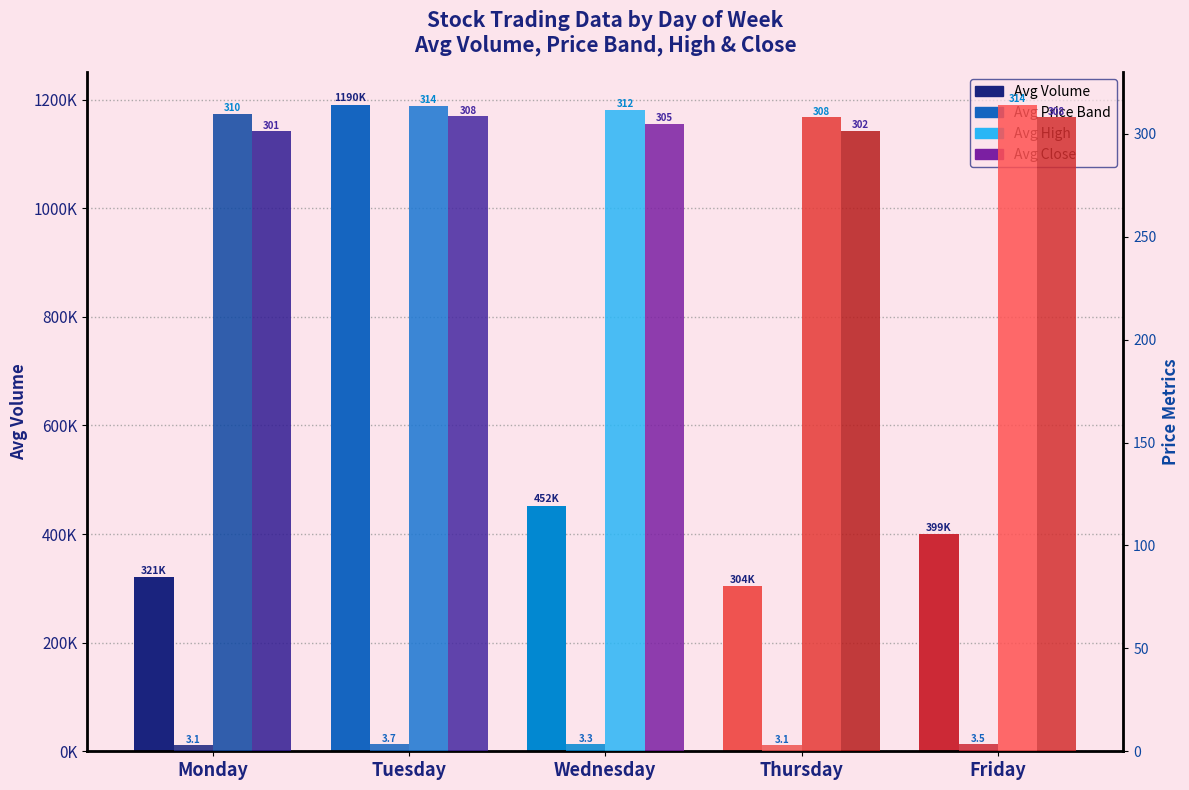

What is the difference between the maximum and minimum values in the Avg Close series?

7.2